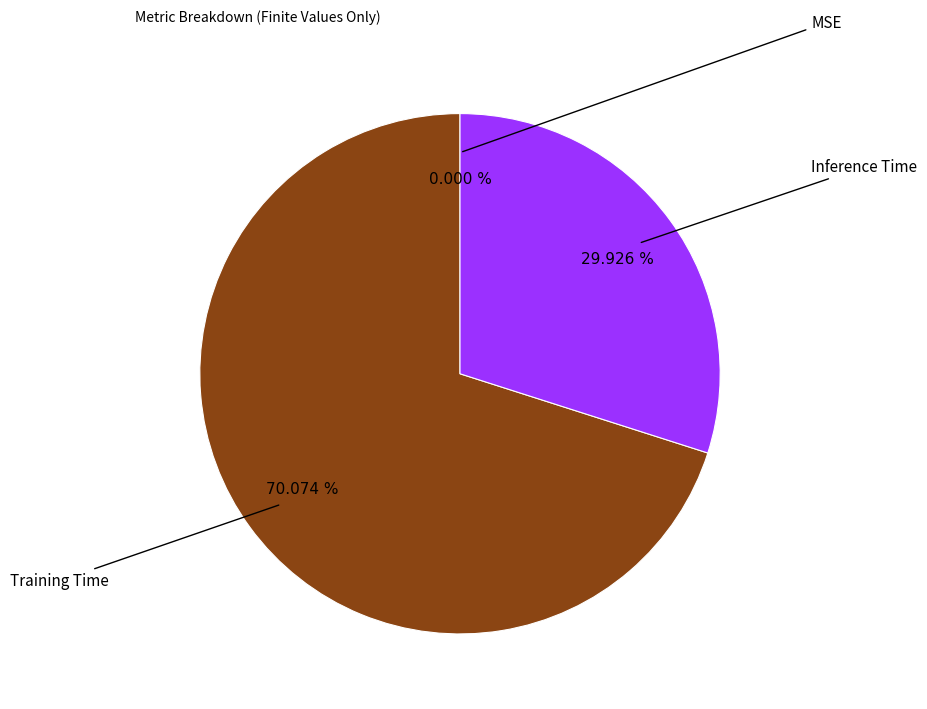

To the nearest percent, what is the difference between the largest and smallest slice percentages?

70%